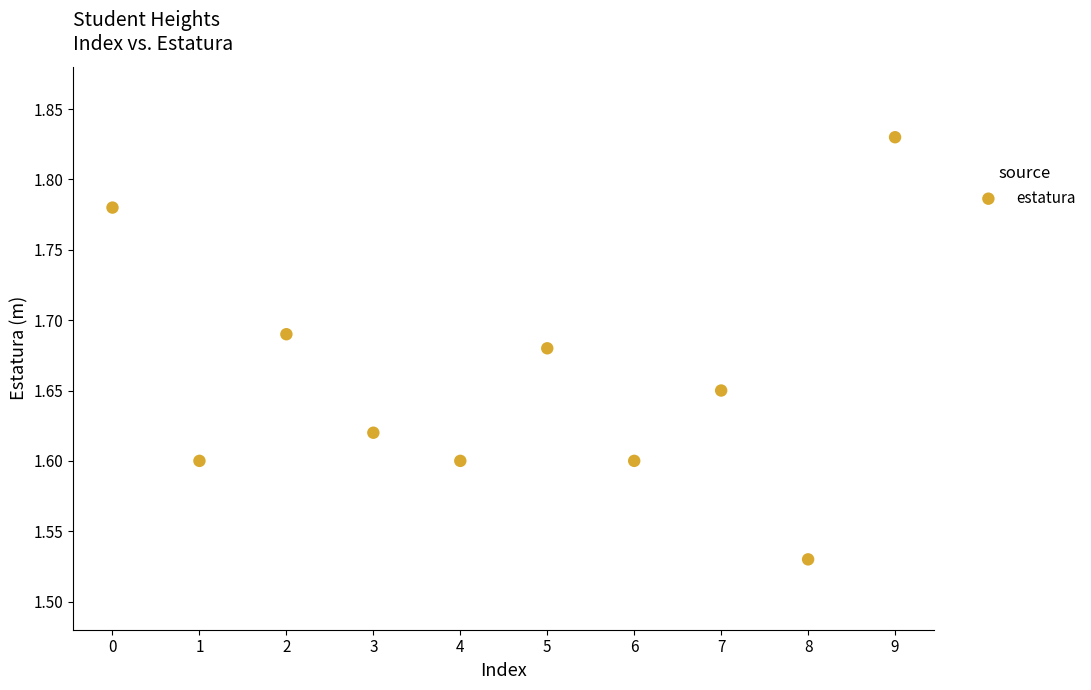

What is the range of Y values (max minus min)?

0.3